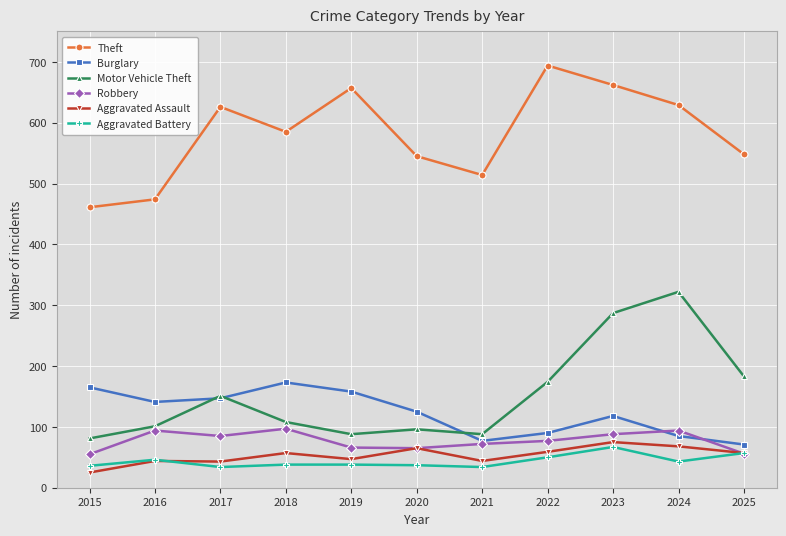

What is the spread (max minus min) of values at 2016?

430